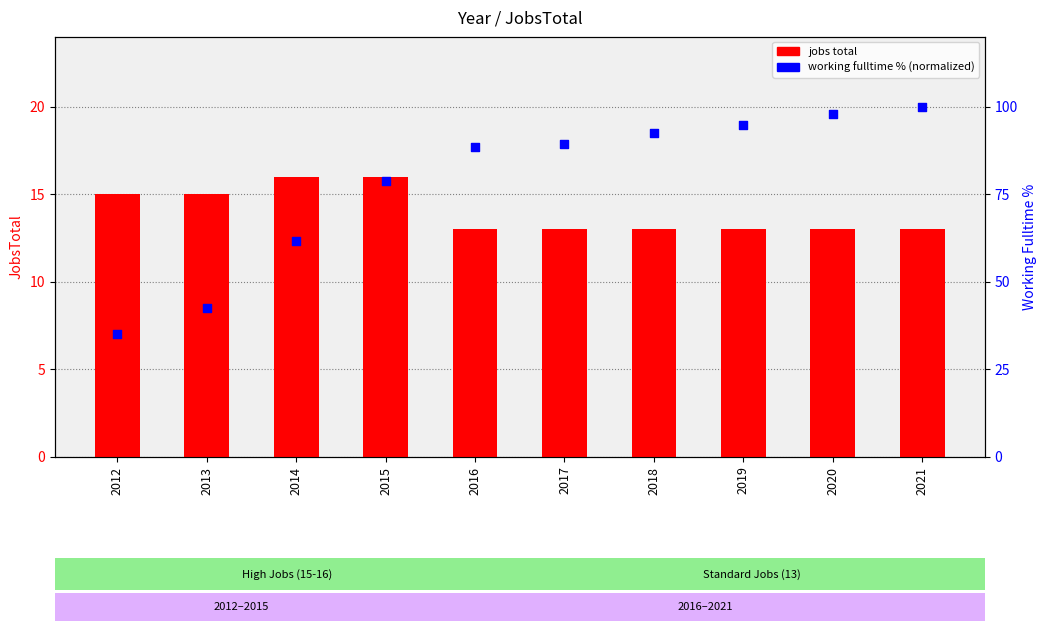

At which category is the sum across all series the highest?

2021